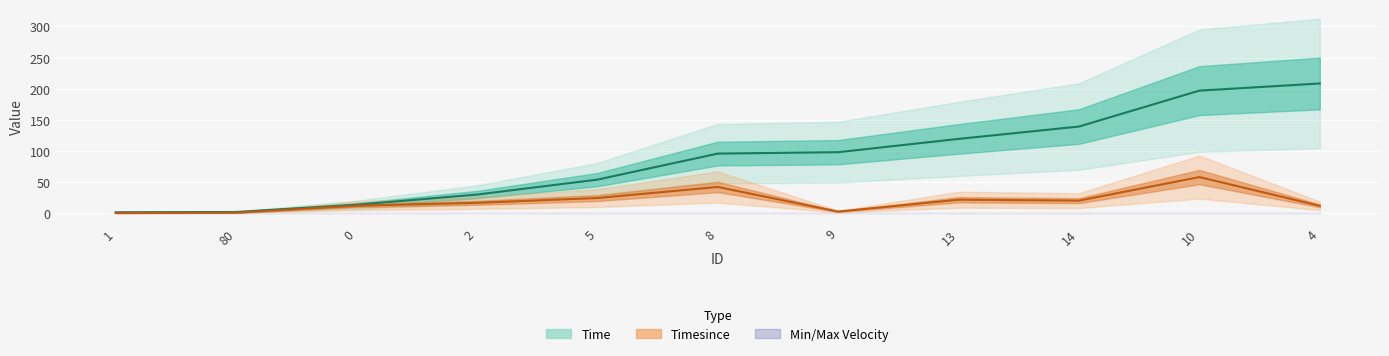

At which label does Time reach its minimum?

1